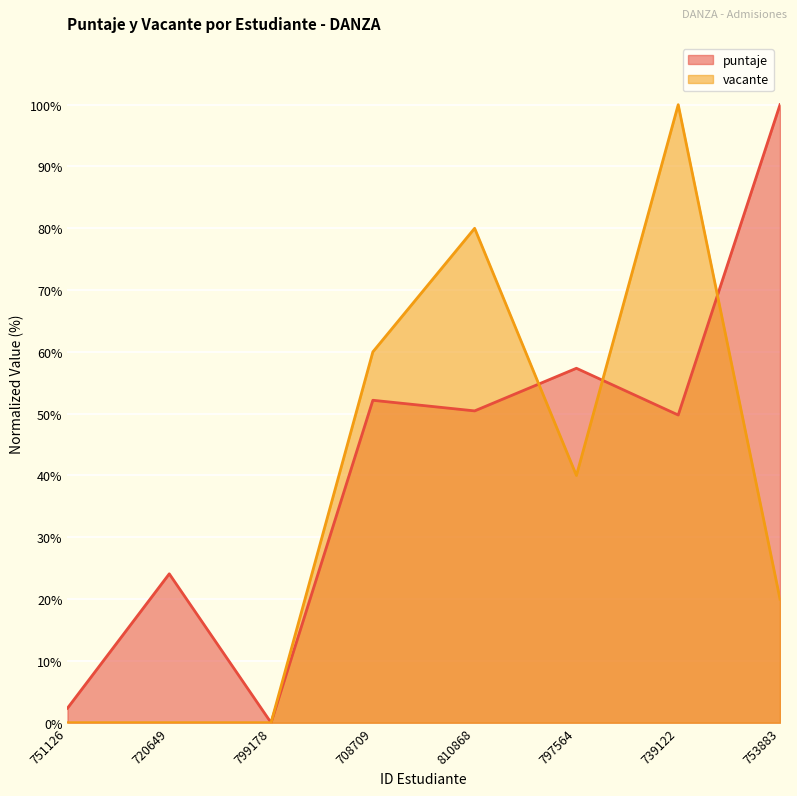

What position from the left is 797564?

6